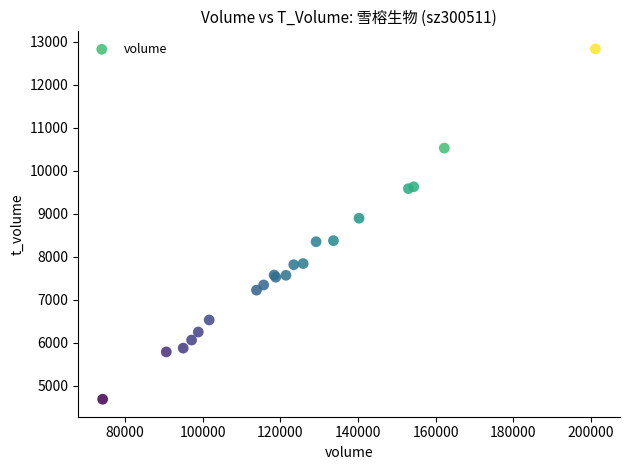

What Y value in the scatter plot is closest to 8763?

8898